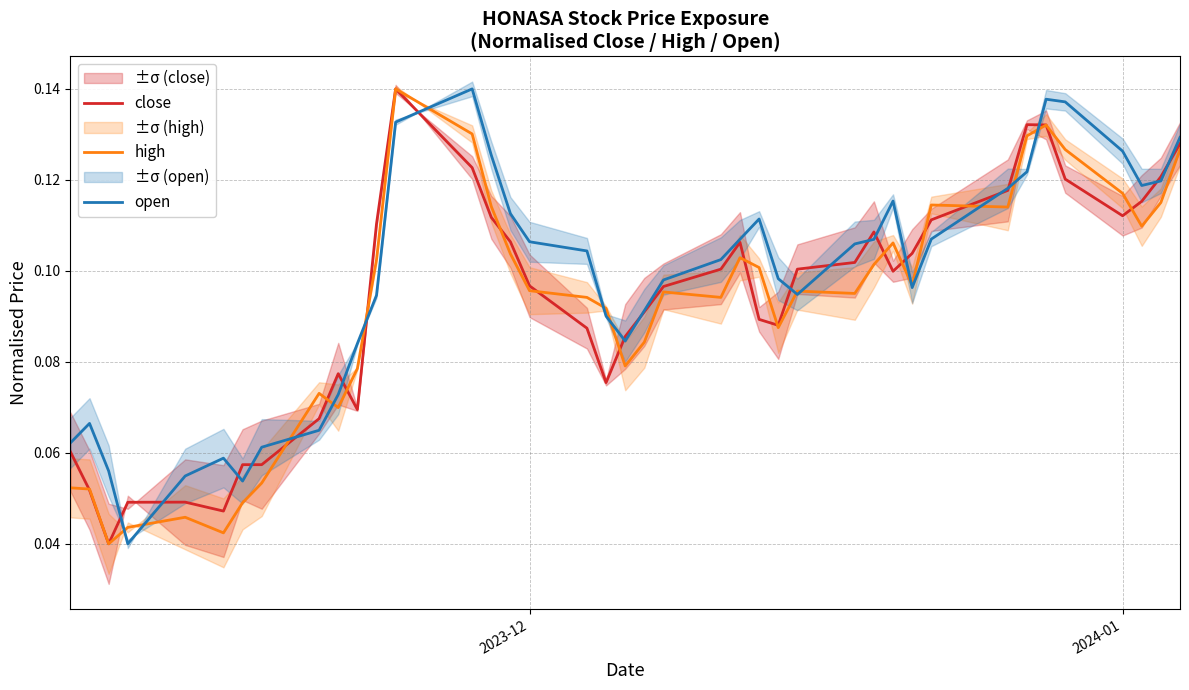

Which series has the widest spread of values?

close